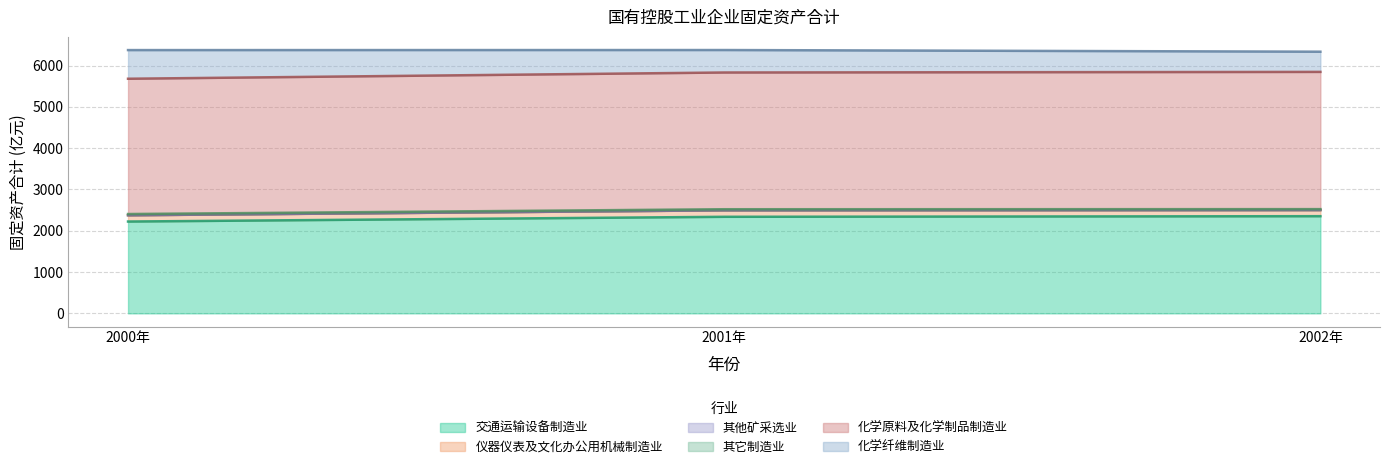

What is the difference between the maximum and minimum values in the 化学原料及化学制品制造业 series?

165.9